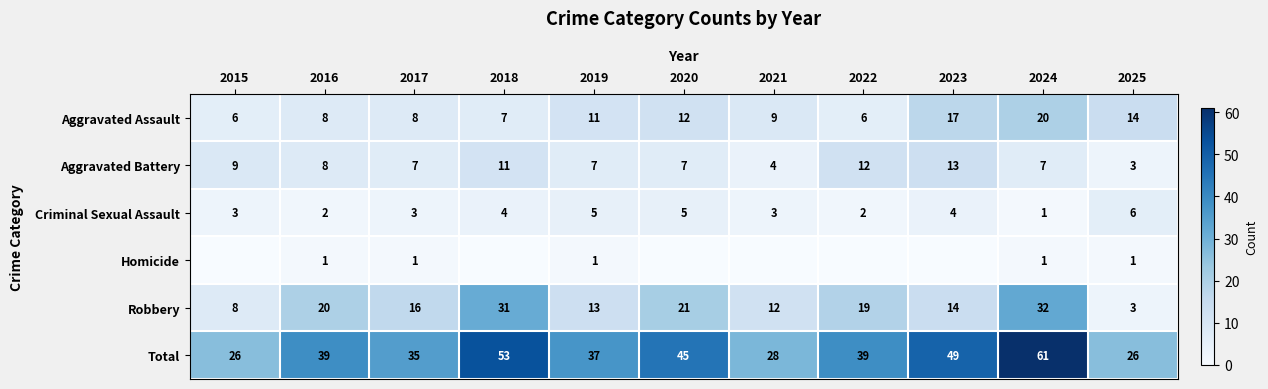

Which label corresponds to the smallest value in the chart?

2015